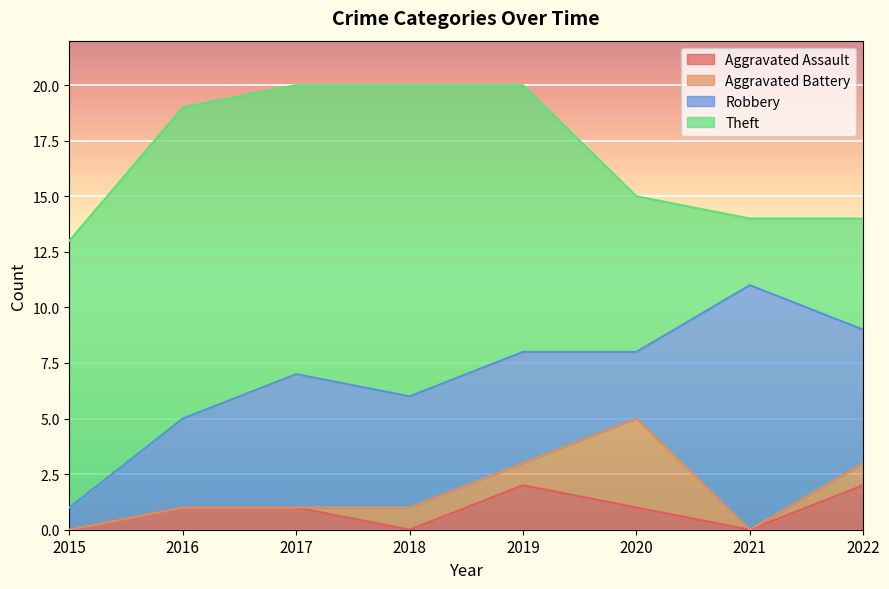

What is the value of the Theft point at the 8th from the left?

5